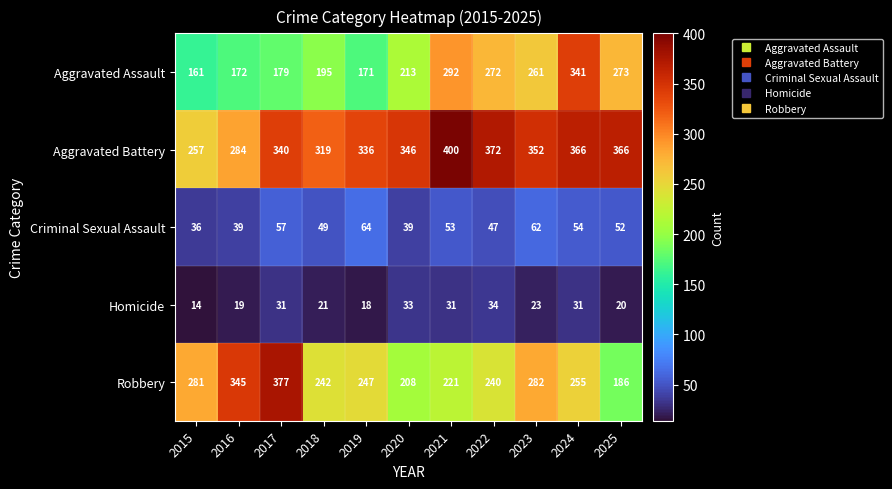

Rank the series by their maximum value, from highest to lowest.

Aggravated Battery, Robbery, Aggravated Assault, Criminal Sexual Assault, Homicide